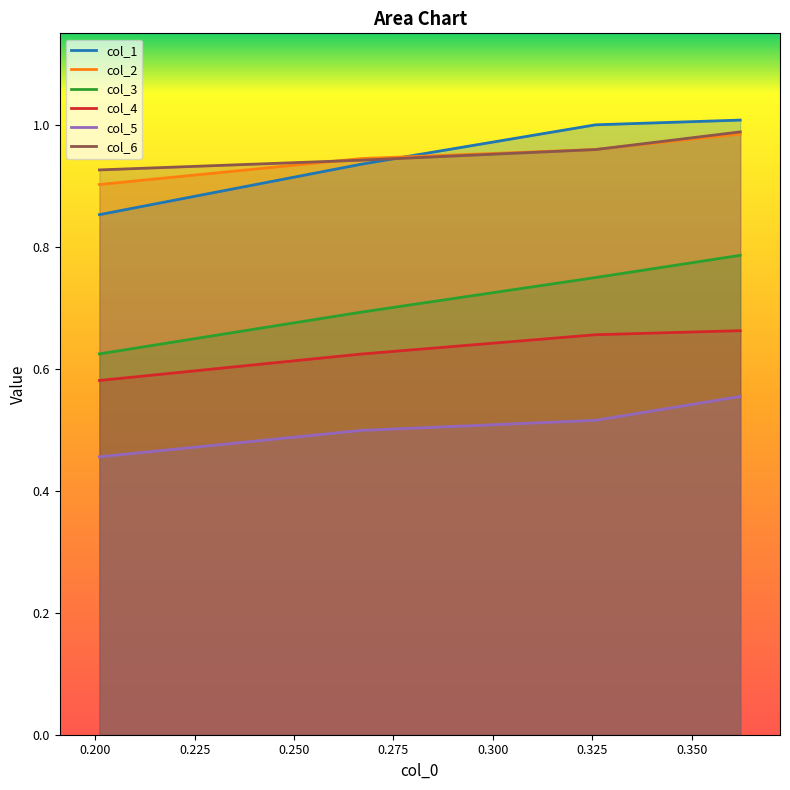

What is the minimum value shown in the chart?

0.5